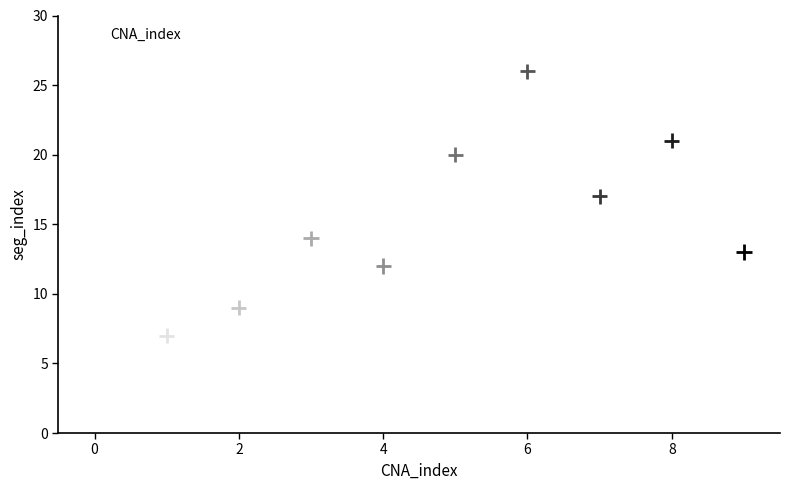

What Y value in the scatter plot is closest to 16?

17